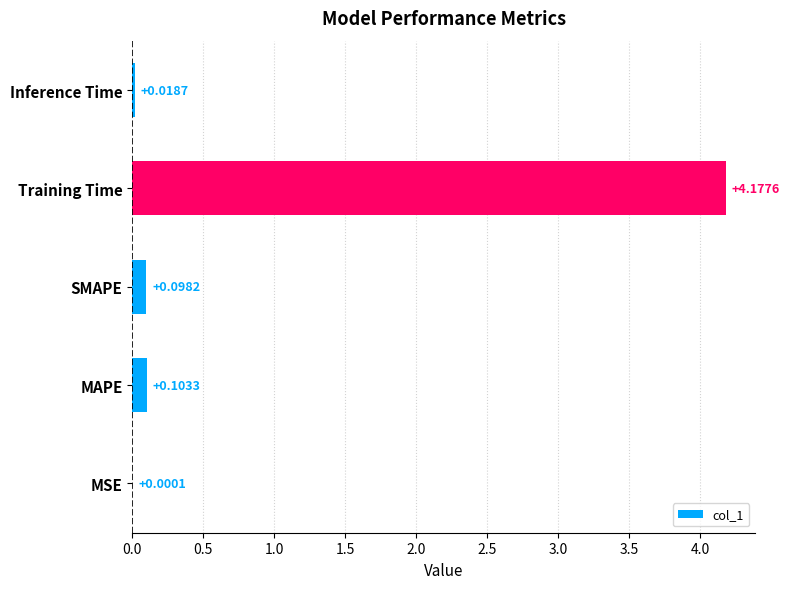

What is the change in value from SMAPE to Training Time?

+4.1